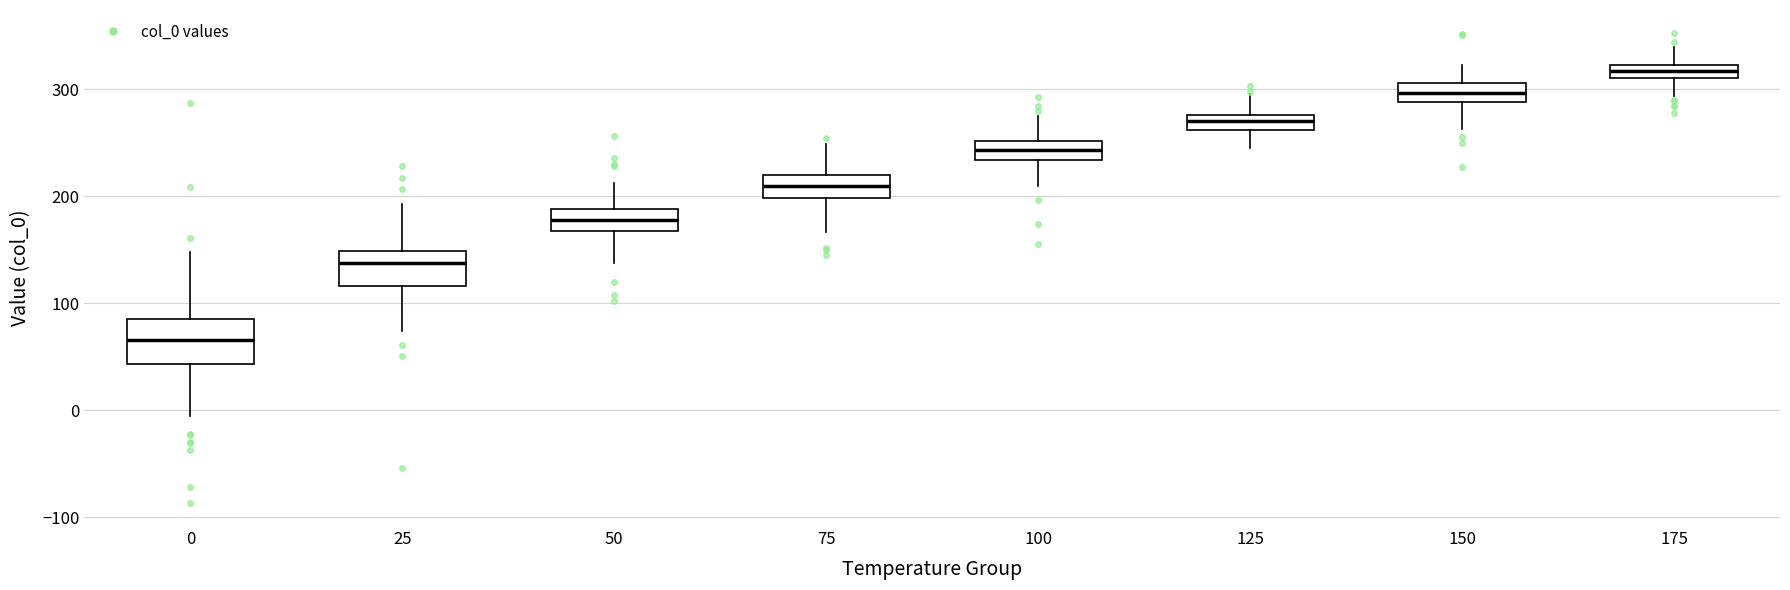

Where does the upper whisker of the box at x = 100 end on the y-axis? The values are not printed on the chart, so give them approximately, as read against the axis.

280